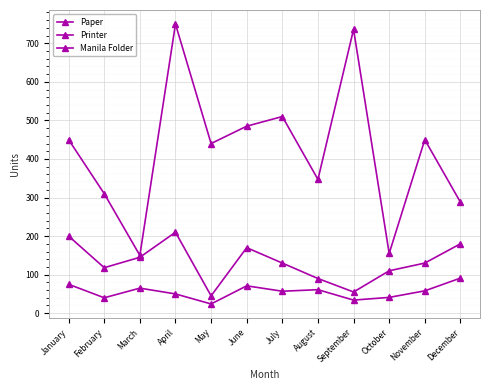

What is the value of the Printer point at the 6th from the left?

71